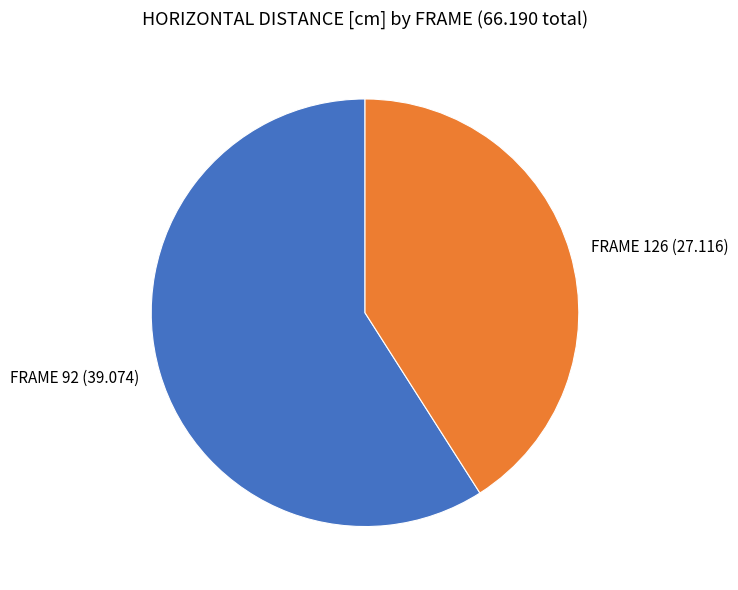

Does any single category account for the majority?

Yes